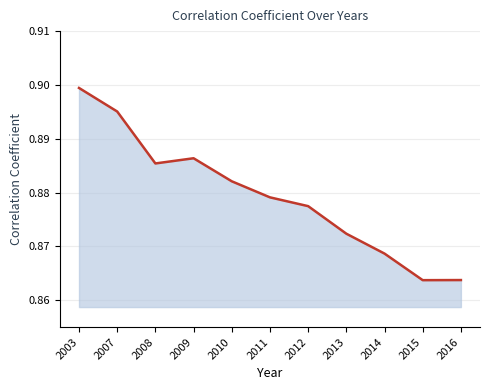

Is it true that the value at 2009 is 0.9?

True